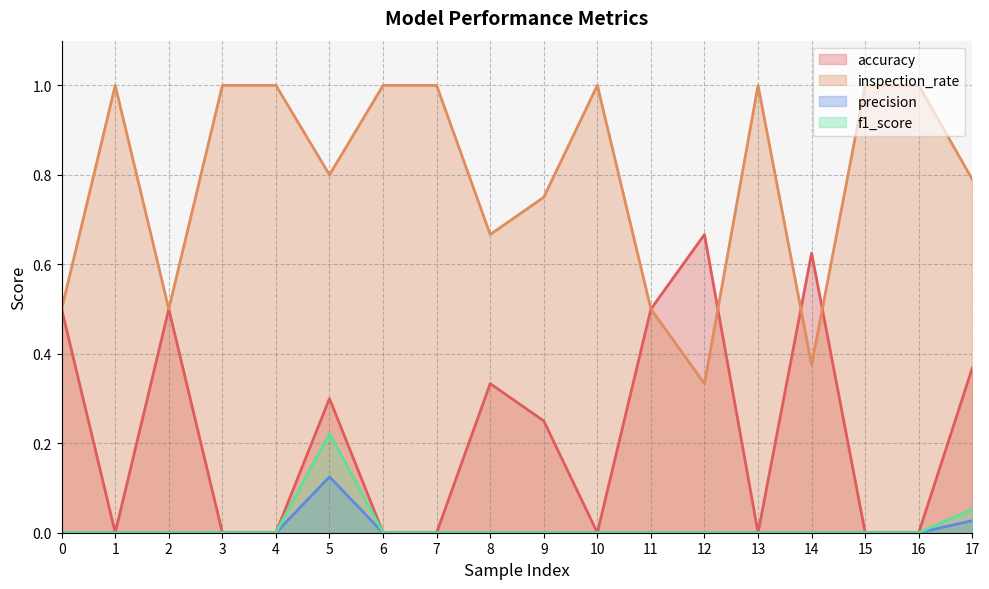

True or false: precision and inspection_rate cross at least once.

False